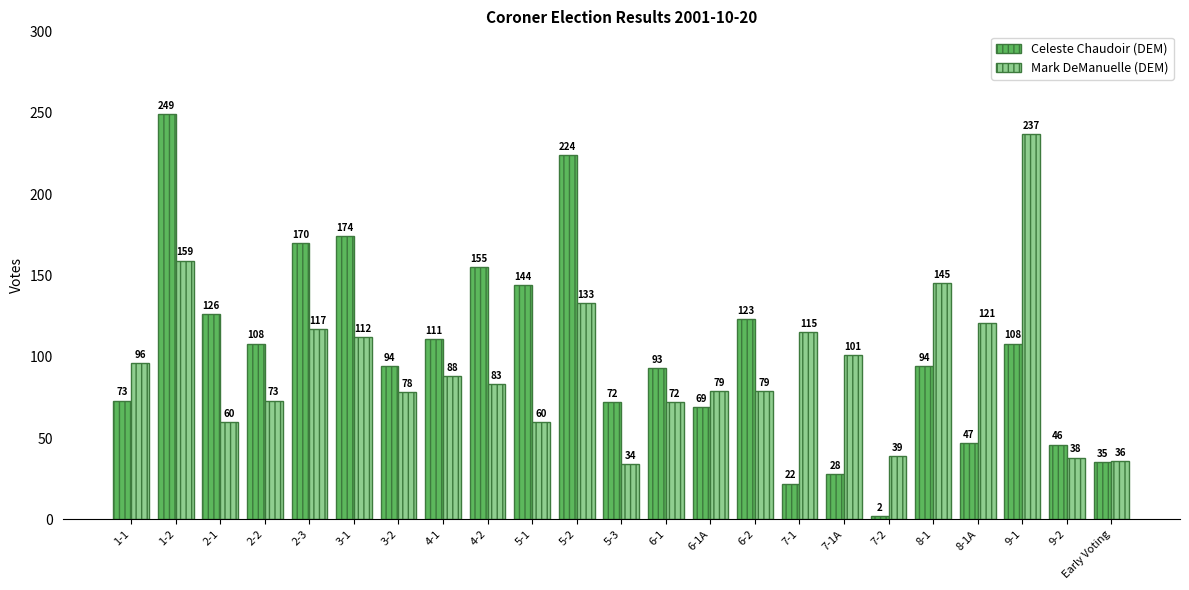

What is the difference between the Mark DeManuelle (DEM) values at 1-2 and 9-1?

78